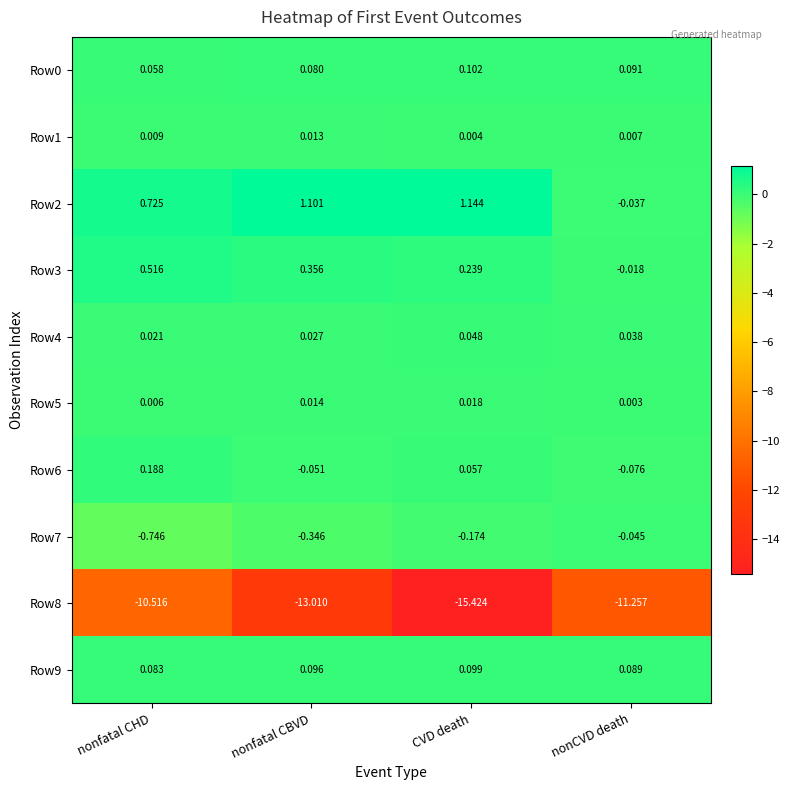

Rank the categories by Row1 value from lowest to highest.

CVD death, nonCVD death, nonfatal CHD, nonfatal CBVD